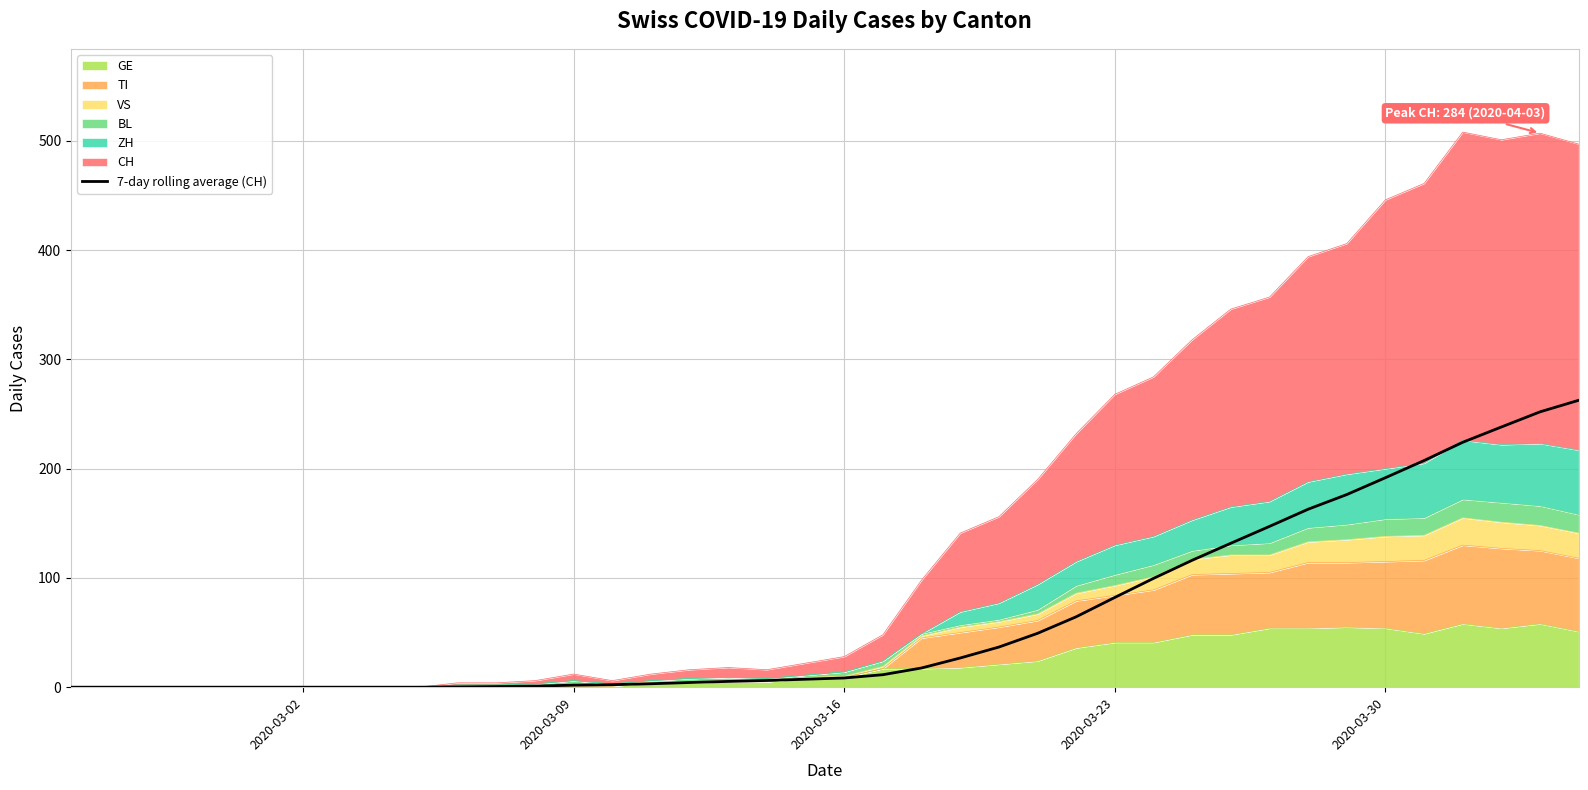

The value at 2020-03-09 is 121.0. True or false?

False